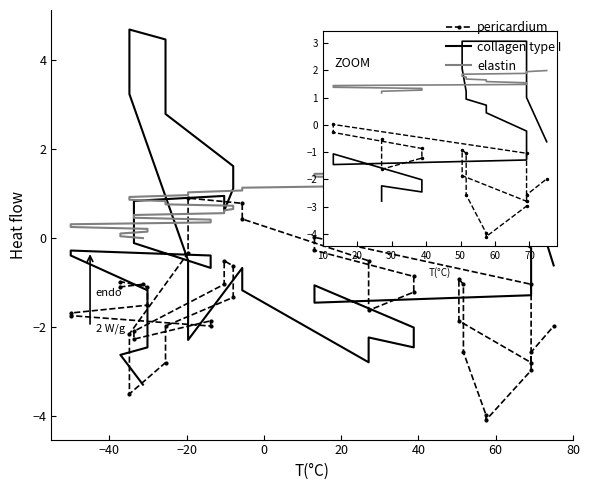

Which series has the largest range (max minus min)?

collagen type I